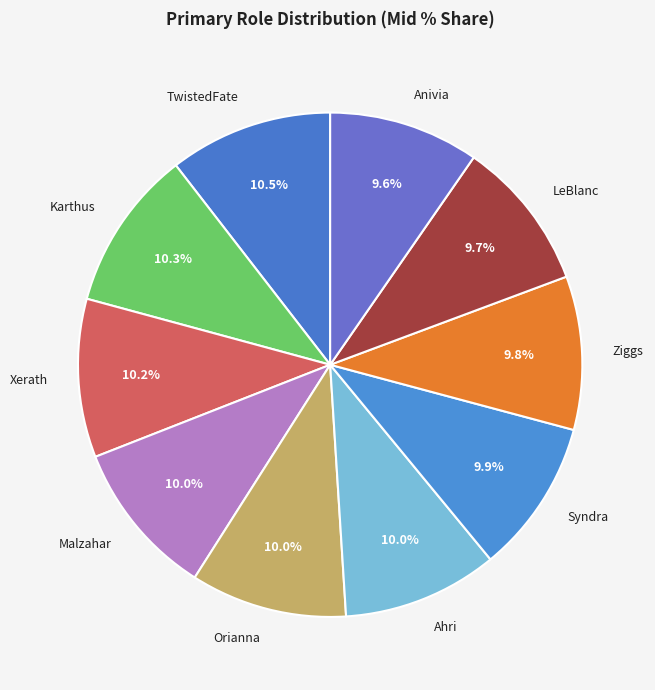

Do TwistedFate and Ziggs together represent more than half of the pie?

No